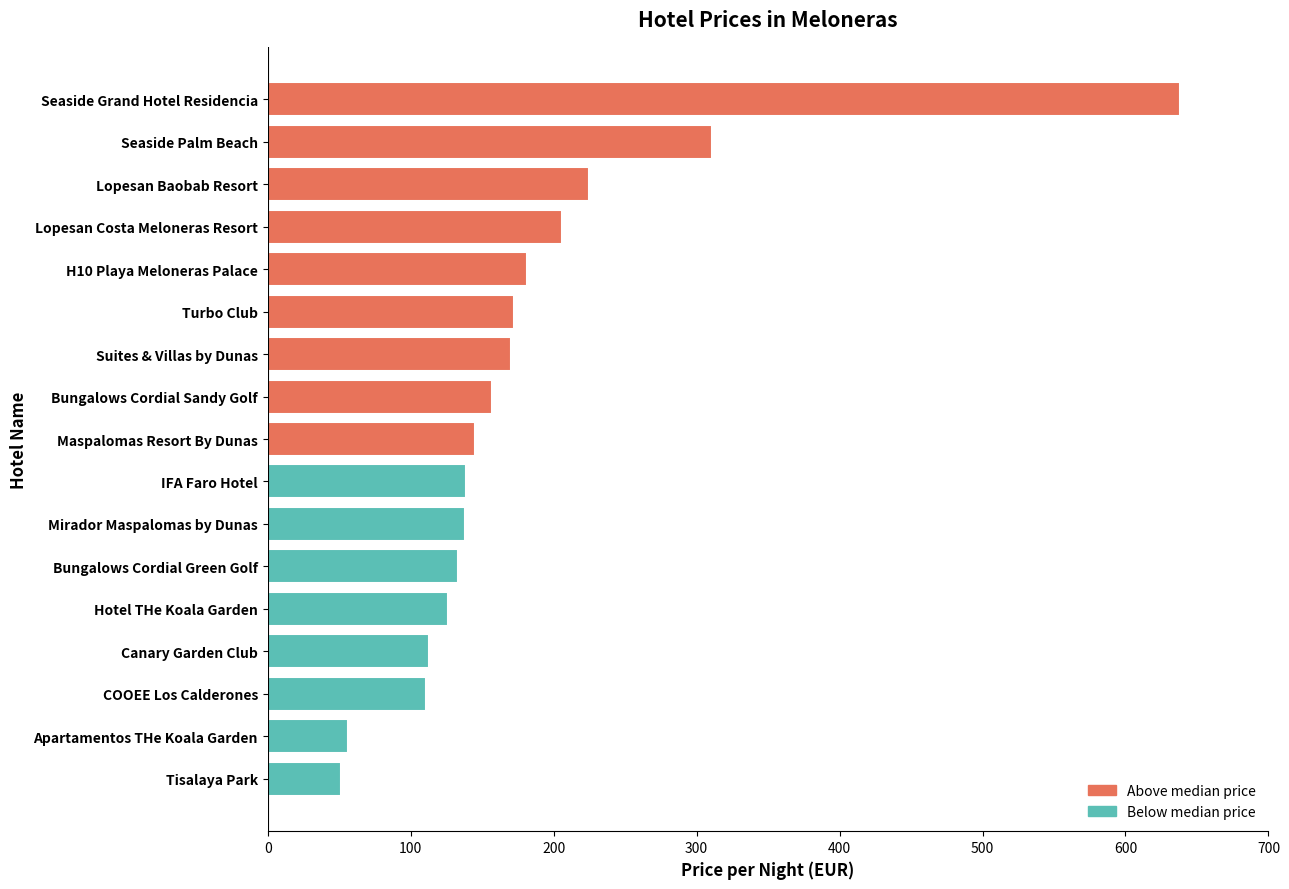

What is the sum of all values?

3072